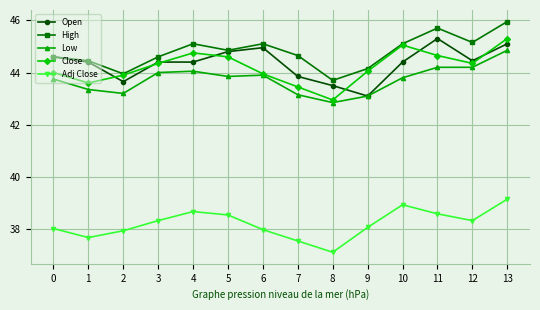

What is the minimum value shown in the chart?

37.1